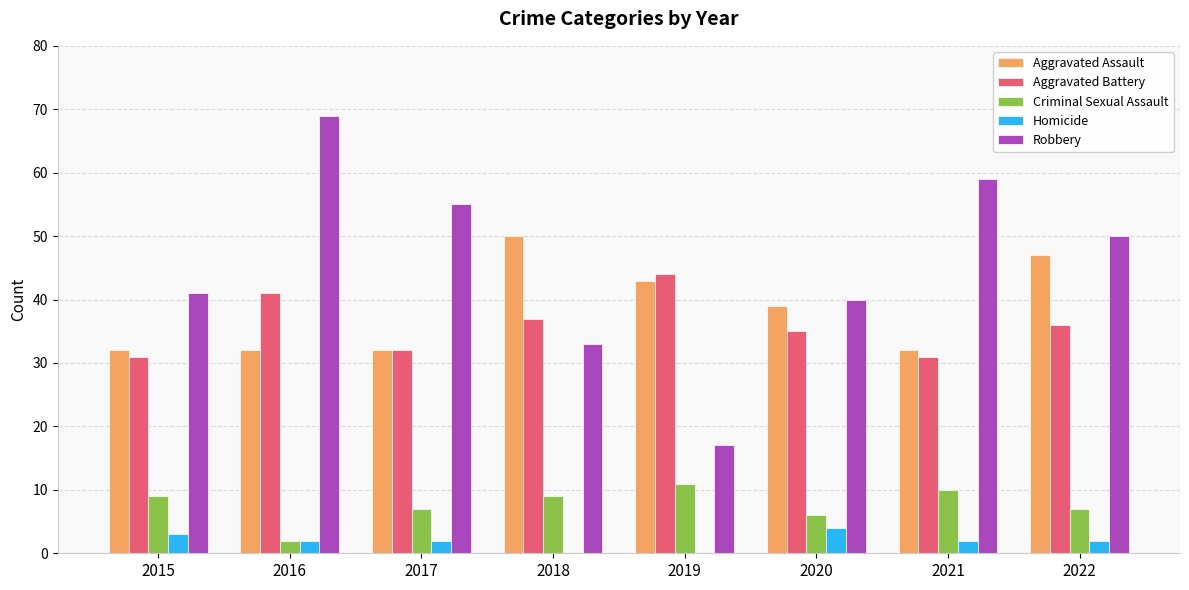

How many distinct data groups are displayed?

5